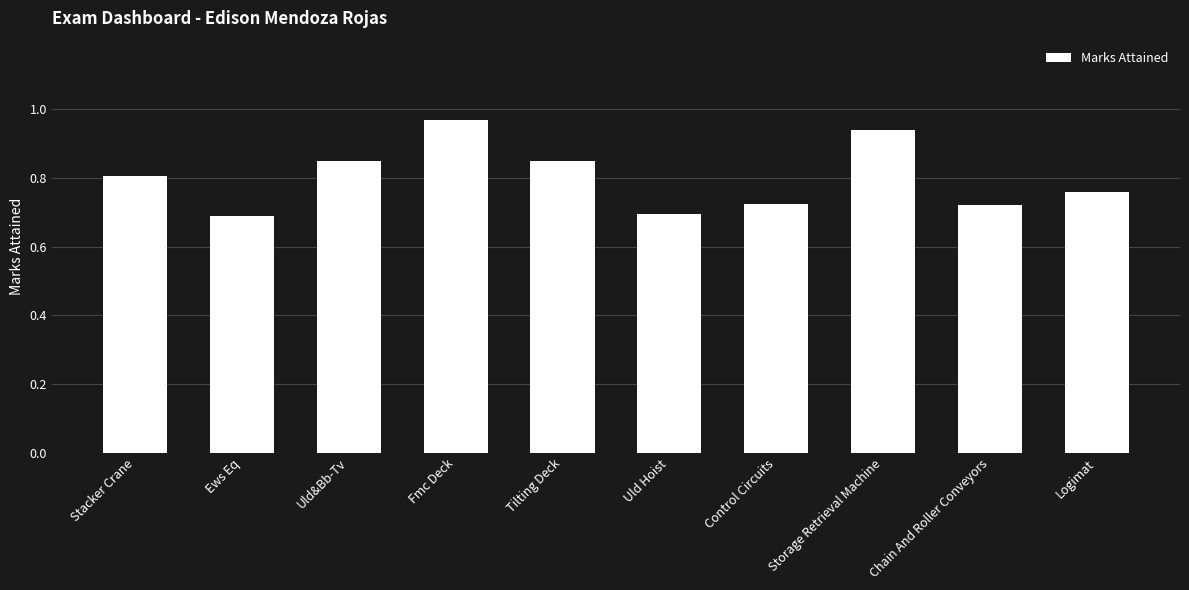

At which category does the chart reach its peak across all series?

Fmc Deck